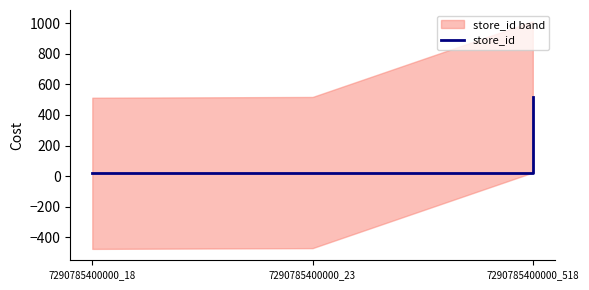

Between 7290785400000_23 and 7290785400000_18, which is larger?

7290785400000_23